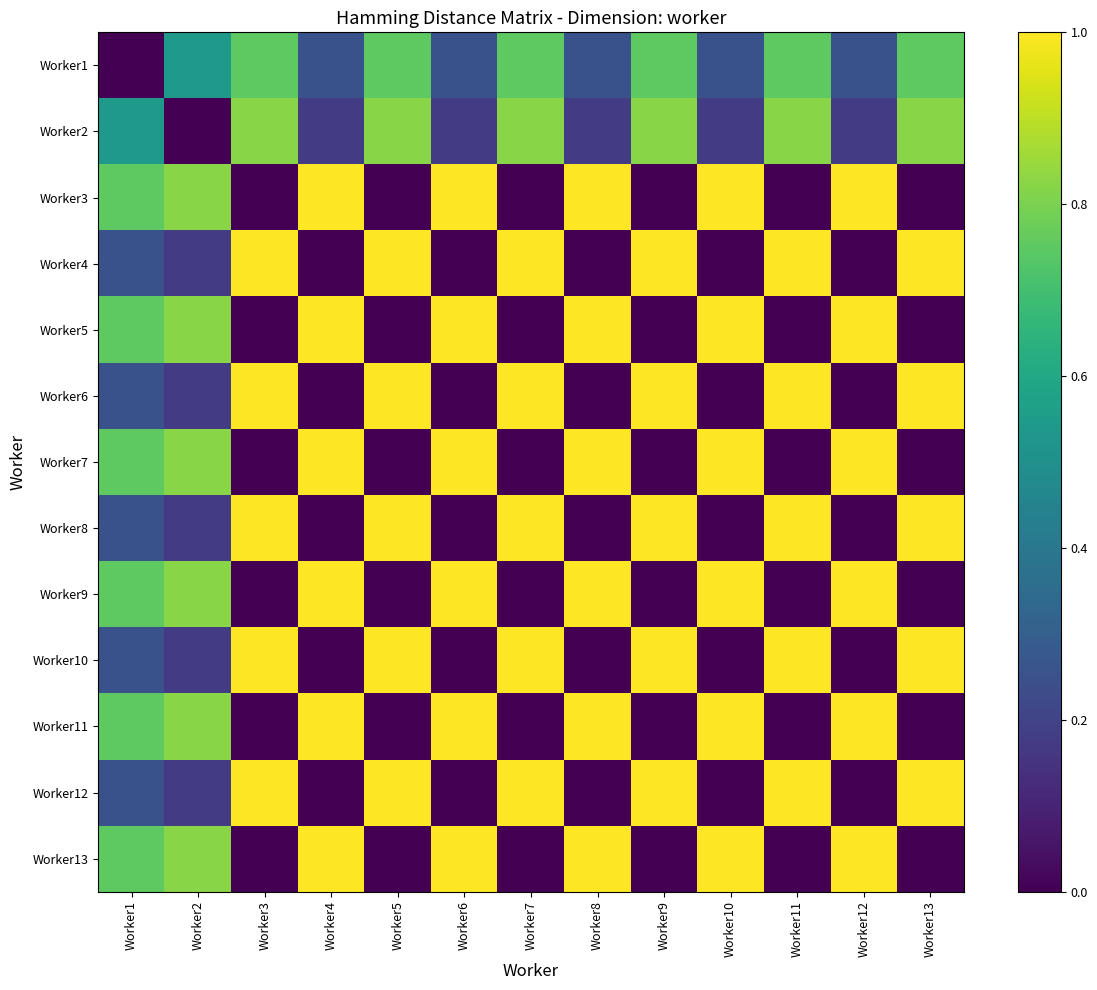

Which series has the largest range (max minus min)?

Worker3